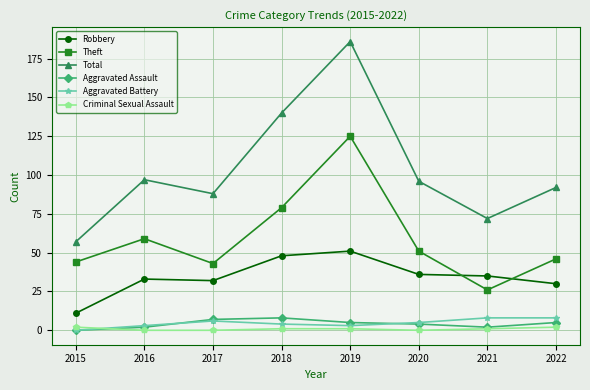

Reading left to right, what are all the values shown in this chart?

Robbery: 2015=11	2016=33	2017=32	2018=48	2019=51	2020=36	2021=35	2022=30
Theft: 2015=44	2016=59	2017=43	2018=79	2019=125	2020=51	2021=26	2022=46
Total: 2015=57	2016=97	2017=88	2018=140	2019=186	2020=96	2021=72	2022=92
Aggravated Assault: 2015=0	2016=2	2017=7	2018=8	2019=5	2020=4	2021=2	2022=5
Aggravated Battery: 2015=0	2016=3	2017=6	2018=4	2019=3	2020=5	2021=8	2022=8
Criminal Sexual Assault: 2015=2	2016=0	2017=0	2018=1	2019=1	2020=0	2021=1	2022=2